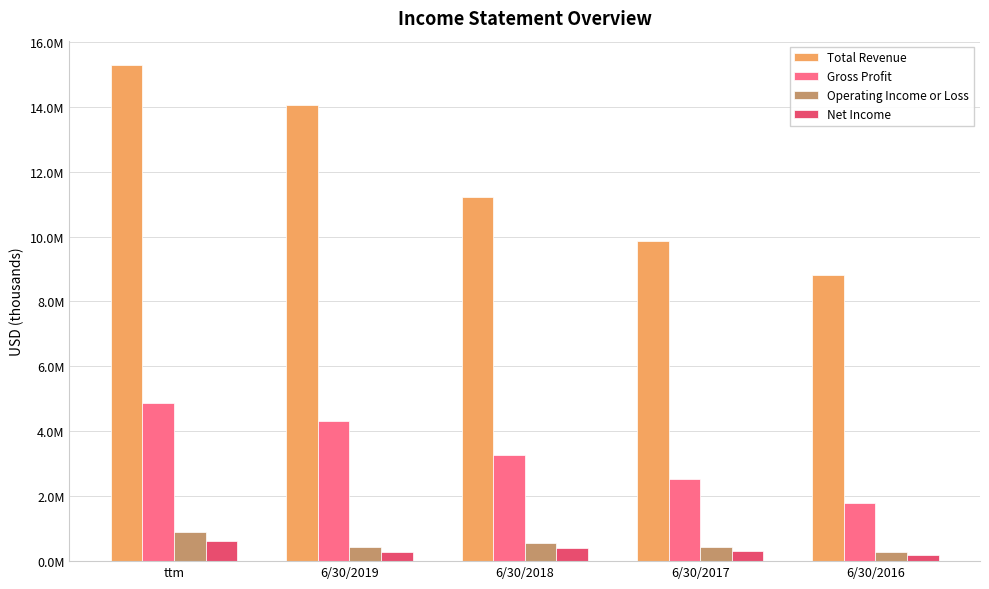

What are all the series names shown in the legend?

Total Revenue, Gross Profit, Operating Income or Loss, Net Income